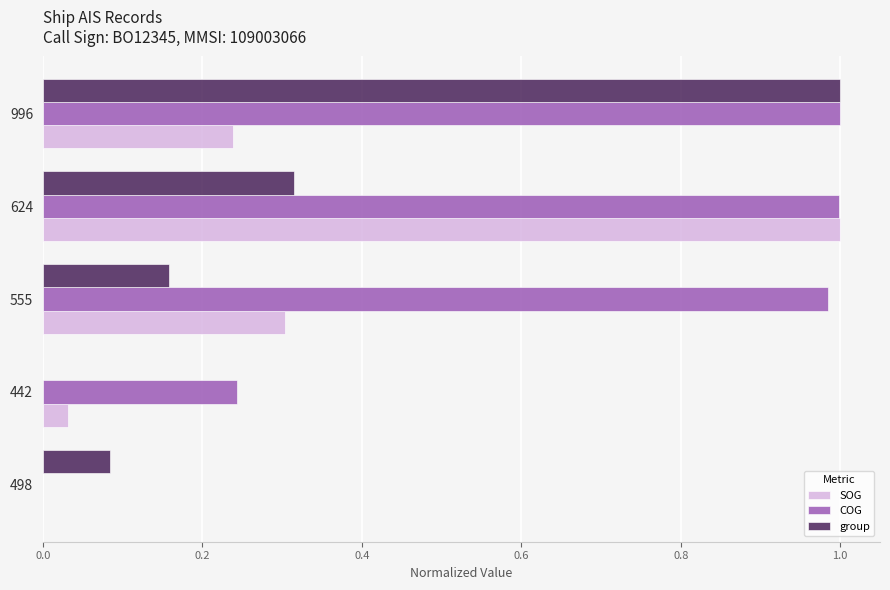

Which series changed the most between 442 and 996?

group